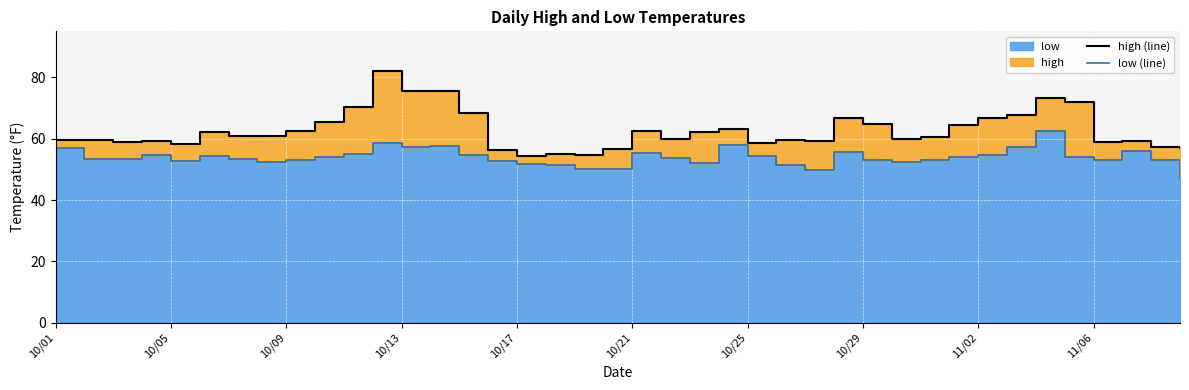

The value of low (line) at 39 is 19.9. True or false?

False